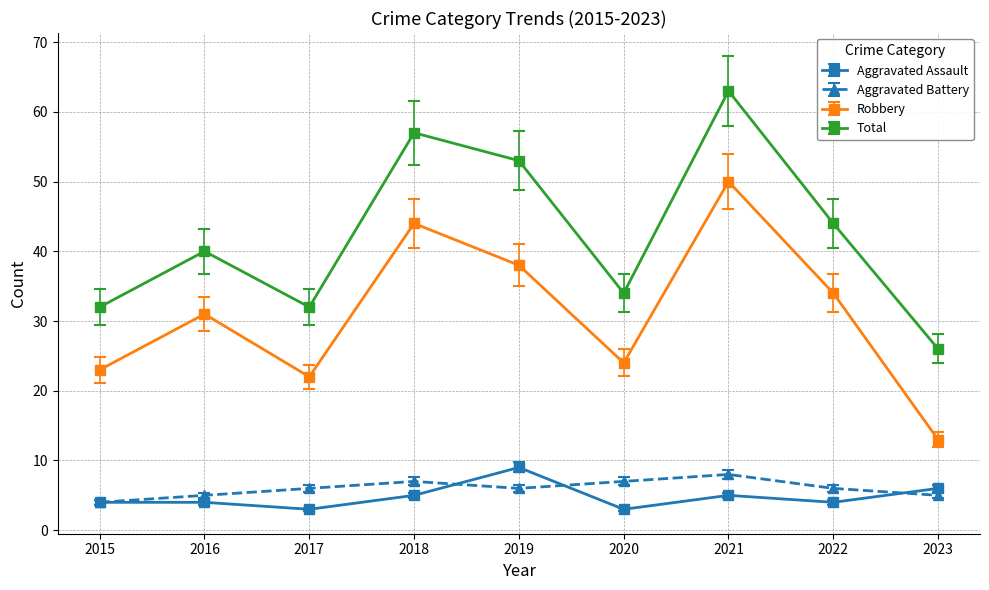

Where is Aggravated Assault nearest to the value 6?

2023